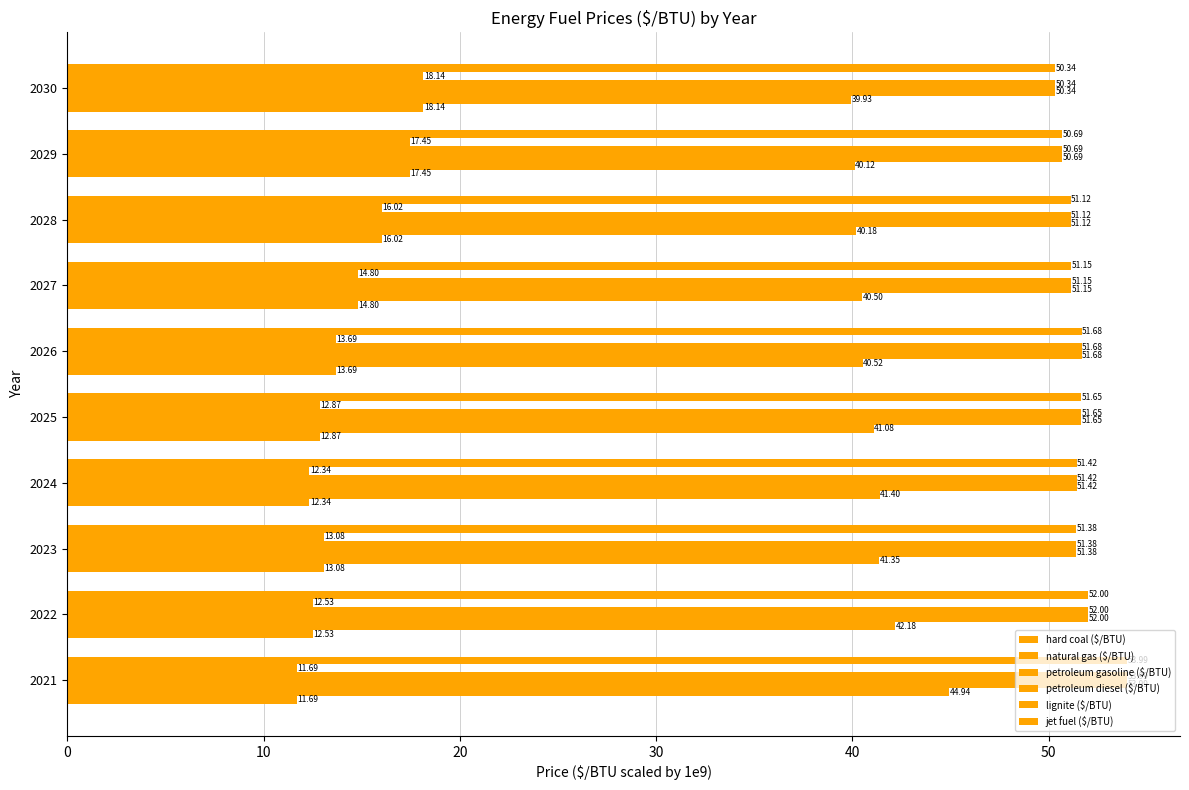

What is the difference between the maximum and minimum values in the natural gas ($/BTU) series?

5.0